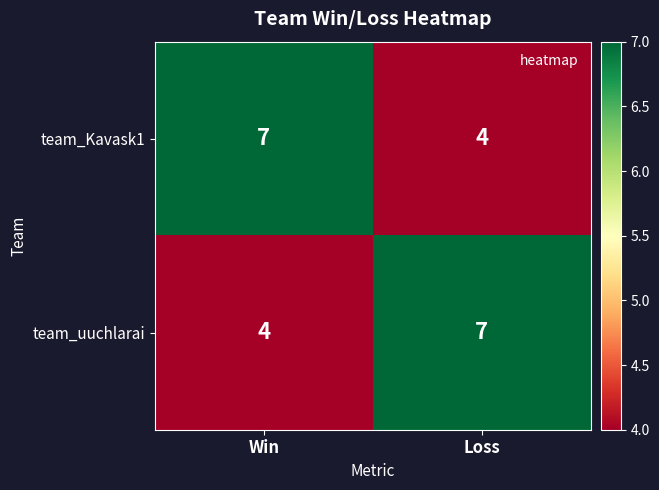

What is the total value across all series at Loss?

11